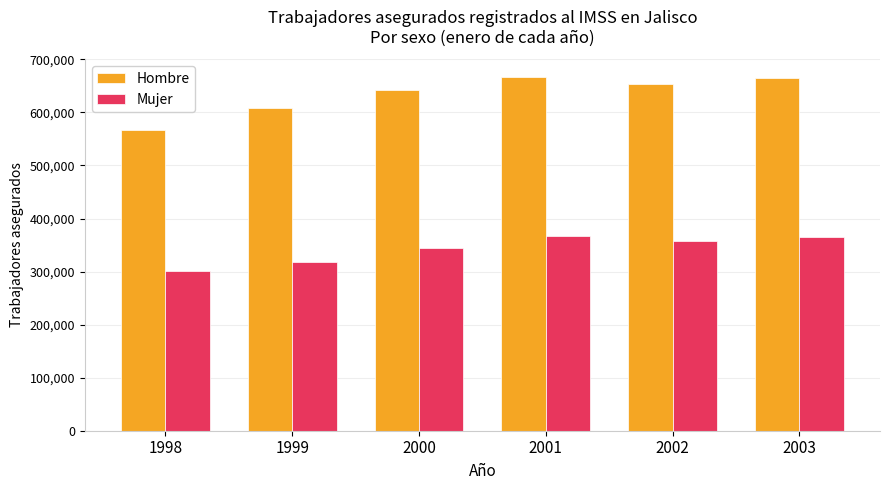

How many bars are there in each group?

2